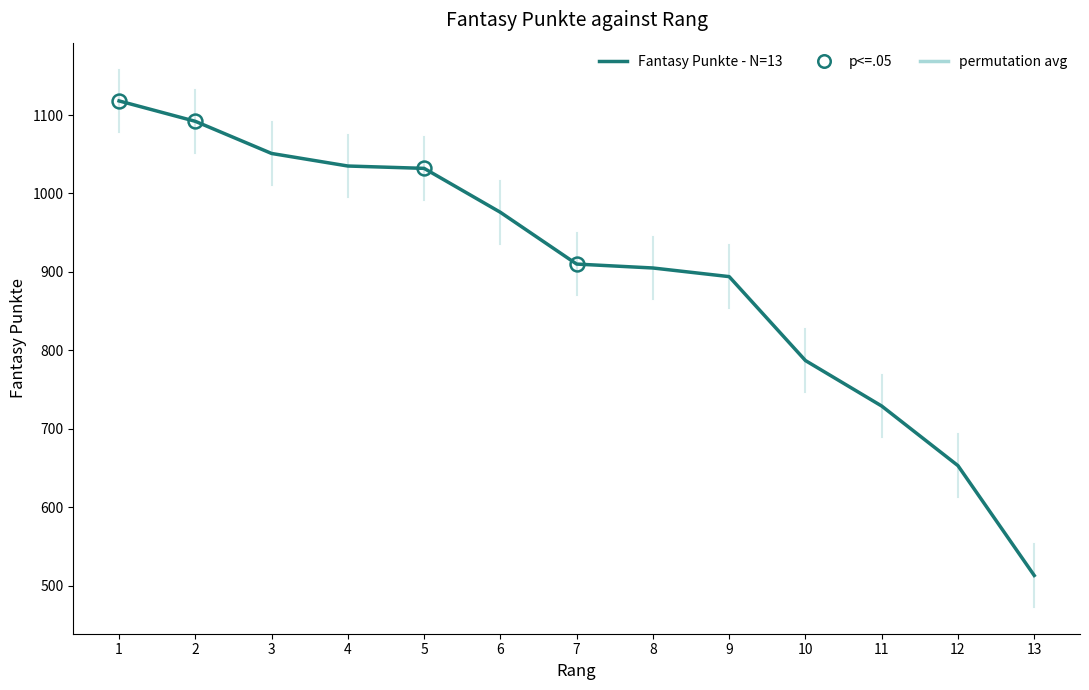

What is the change in value from 5 to 9?

-138